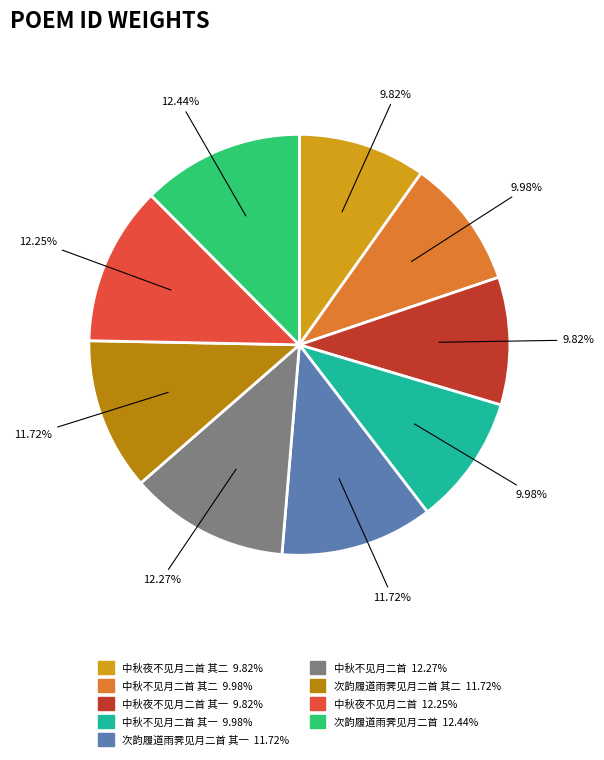

Is there any slice that represents more than half of the pie?

No